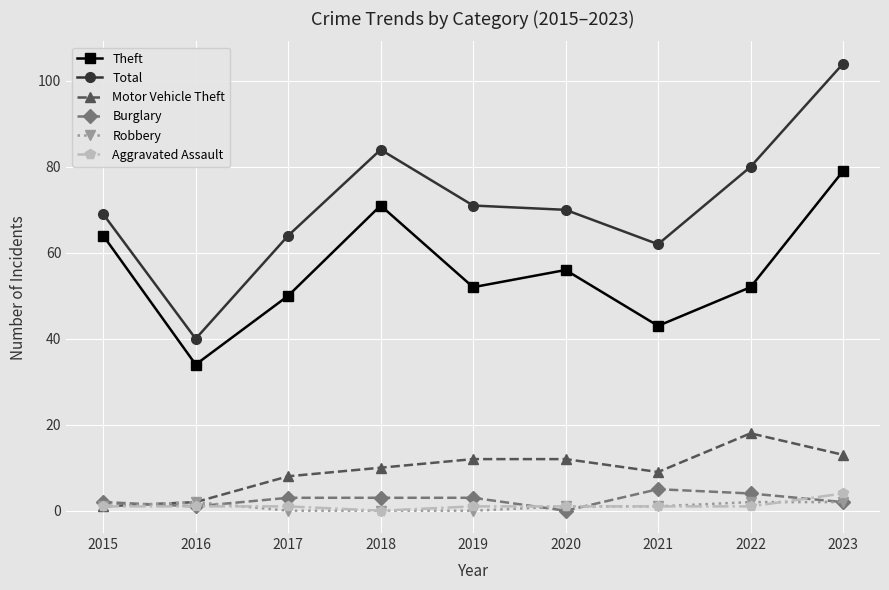

How many lines are shown in the chart?

6